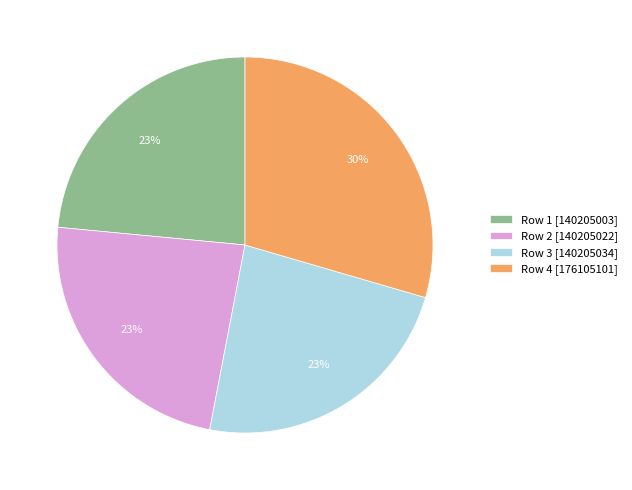

Which has a higher value, Row 2 [140205022] or Row 4 [176105101]?

Row 4 [176105101]